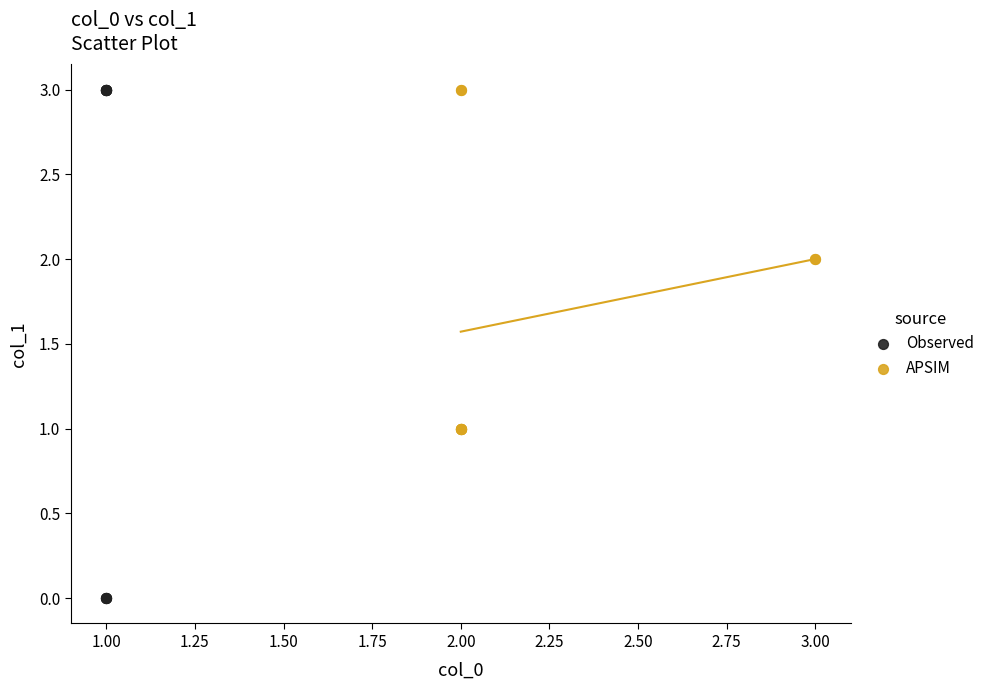

What are all the series names shown in the legend?

Observed, APSIM